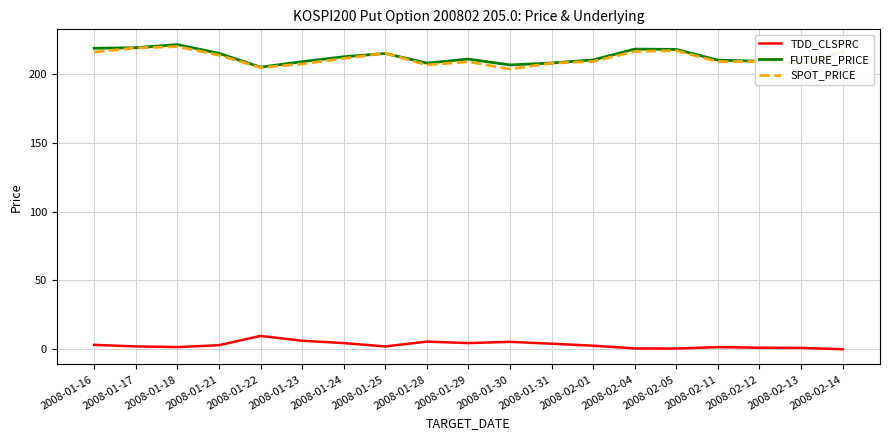

At which category does the chart reach its peak across all series?

2008-01-18